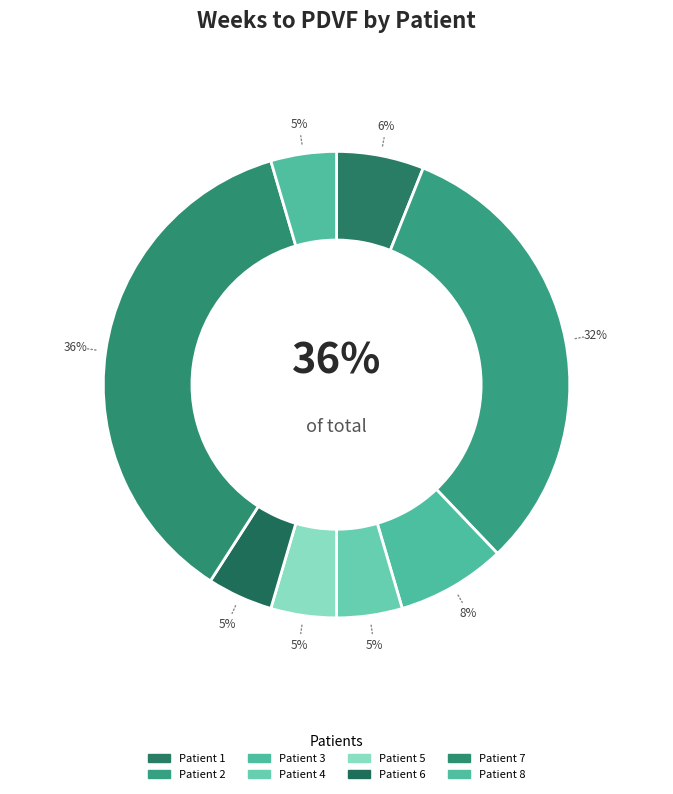

Rank the categories by value from highest to lowest.

Patient 7, Patient 2, Patient 3, Patient 1, Patient 4, Patient 5, Patient 6, Patient 8